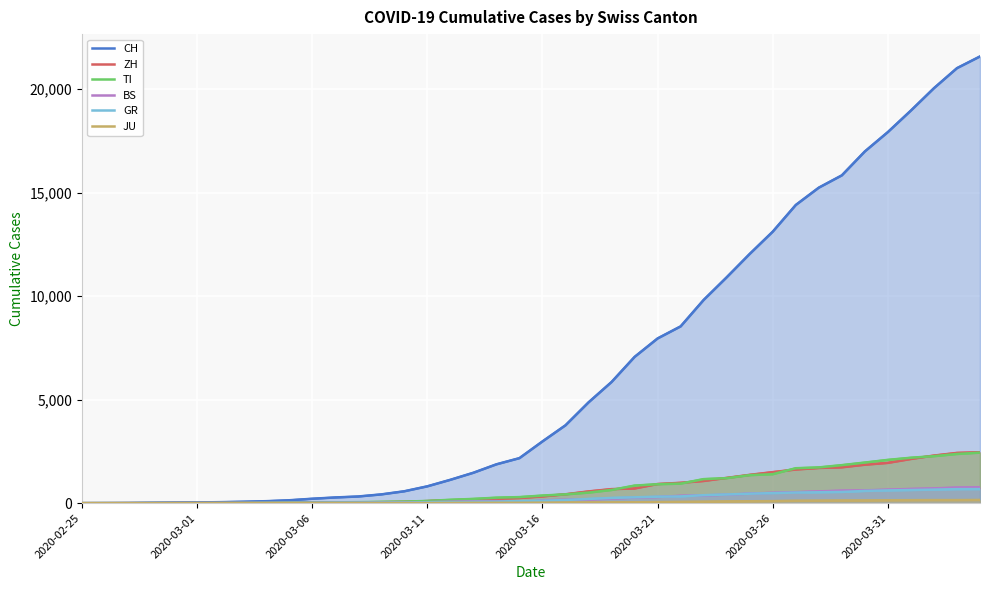

The value of CH at 16 is 1129. True or false?

True